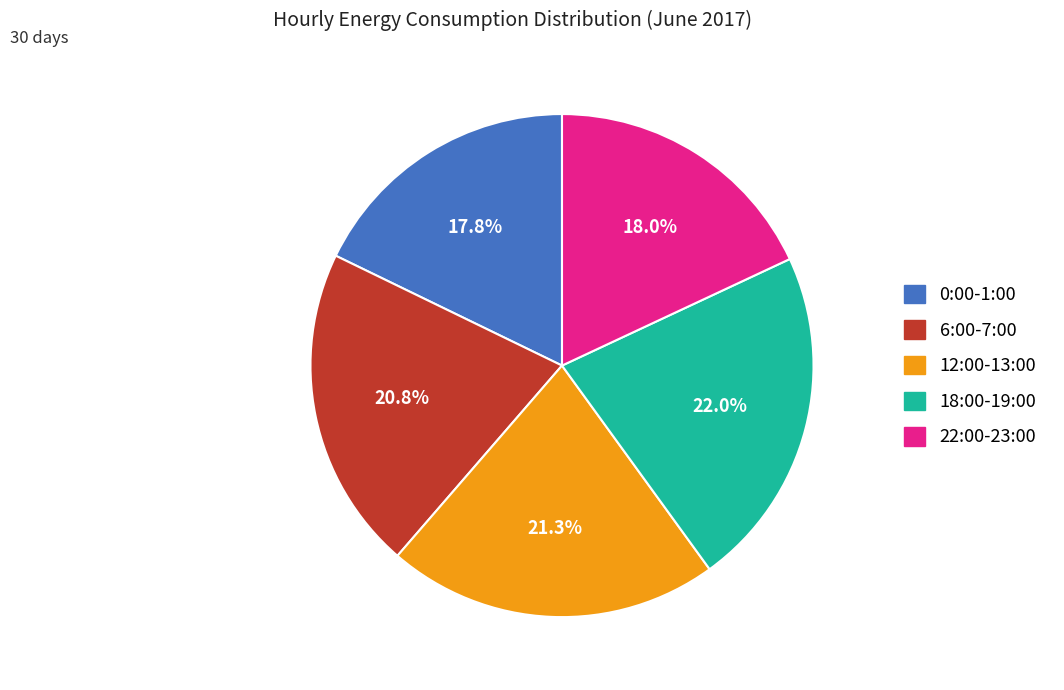

Does any single category account for the majority?

No